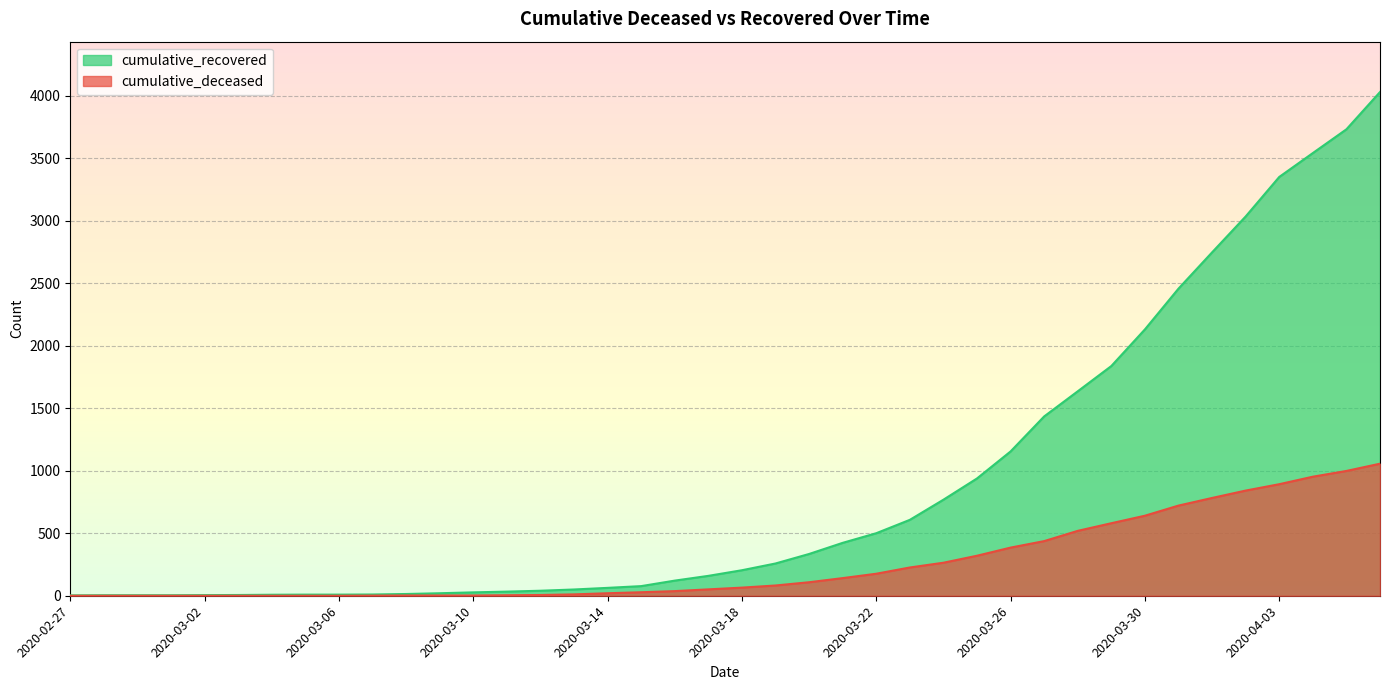

At which category is the sum across all series the highest?

2020-04-06